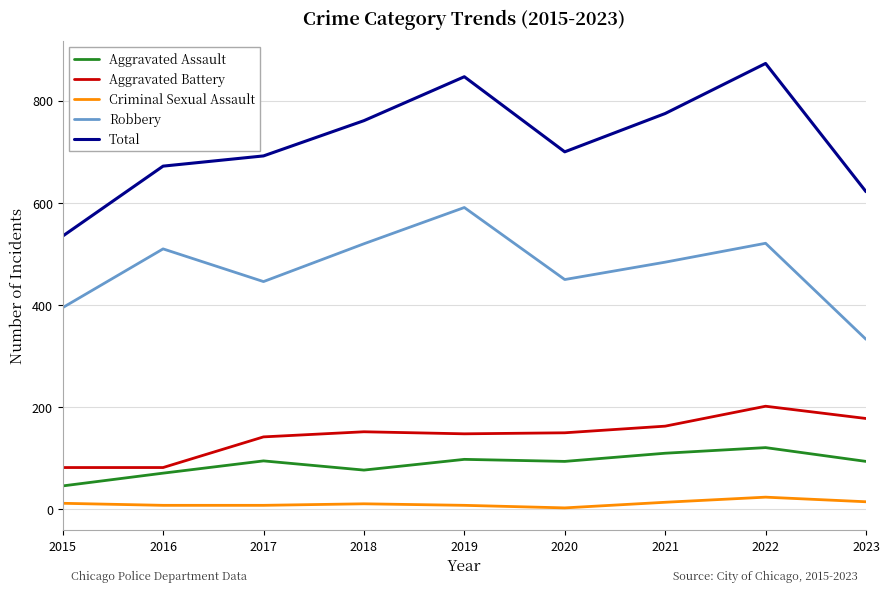

Is this an area chart (filled region under the line)?

No